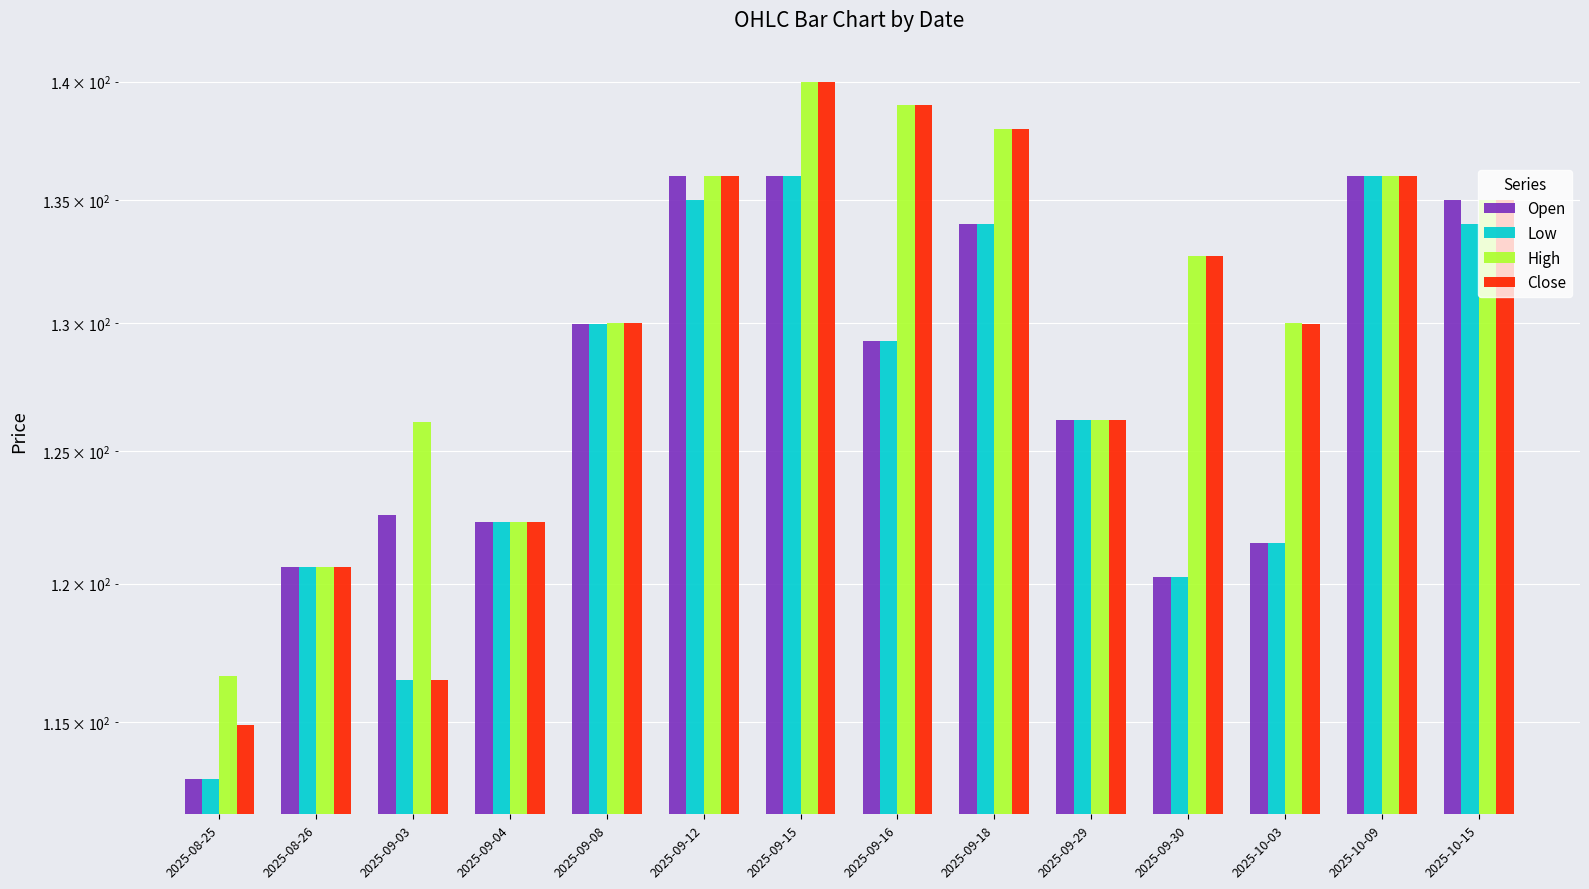

Are the bars grouped side by side (vs. stacked)?

Yes